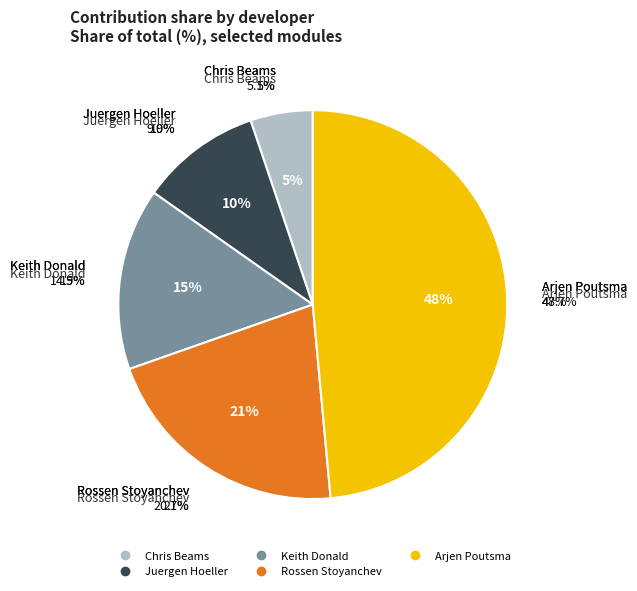

Is there any slice that represents more than half of the pie?

No